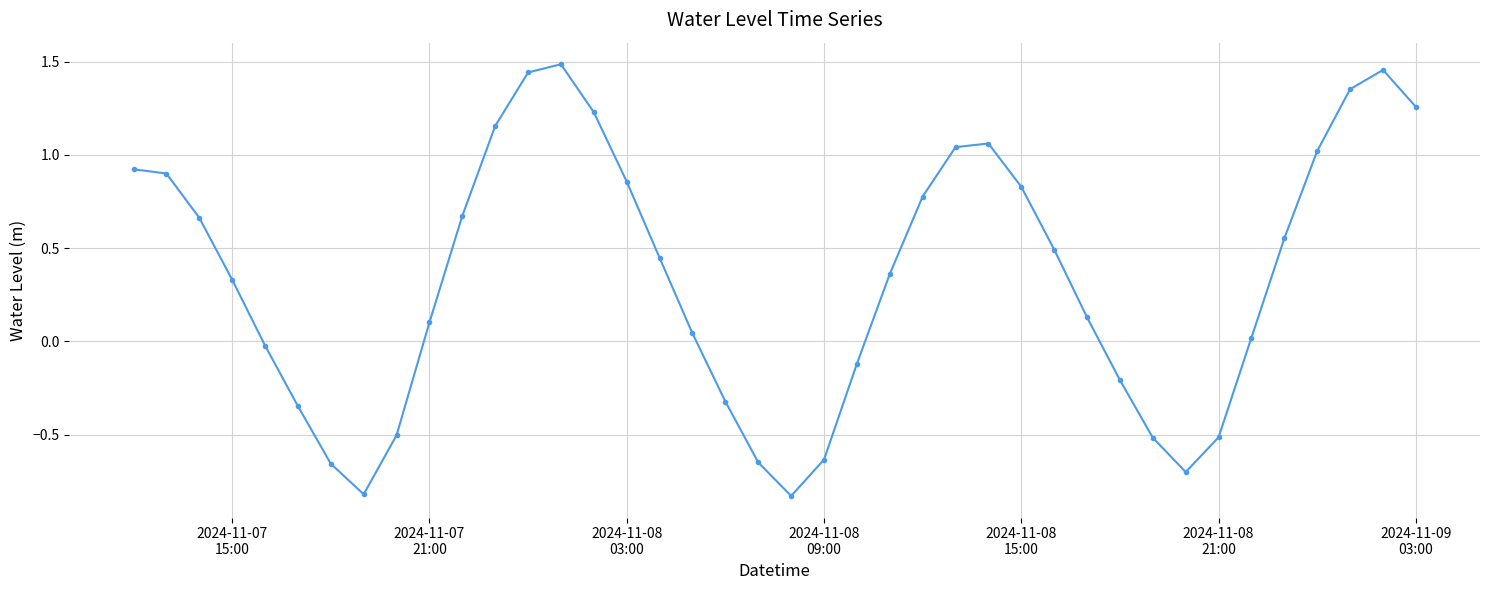

True or false: the data has more than 2 interior local peaks.

True